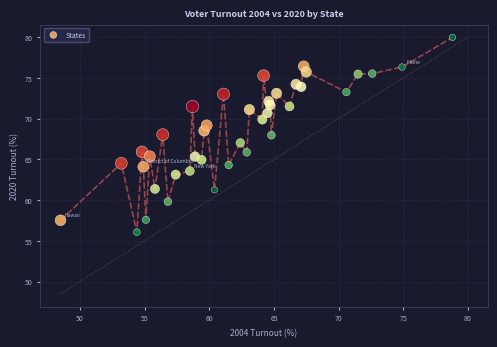

What is the range of Y values (max minus min)?

23.9